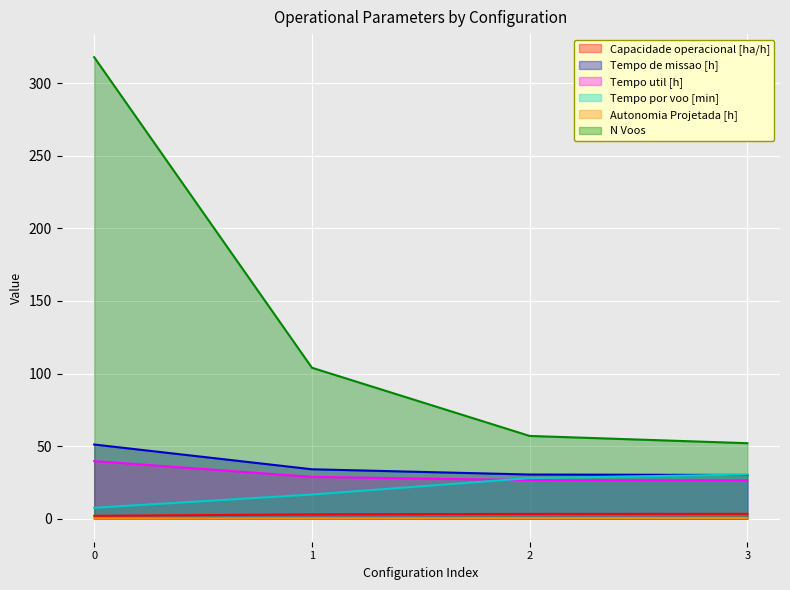

True or false: Tempo por voo [min] and Capacidade operacional [ha/h] intersect in this chart.

False